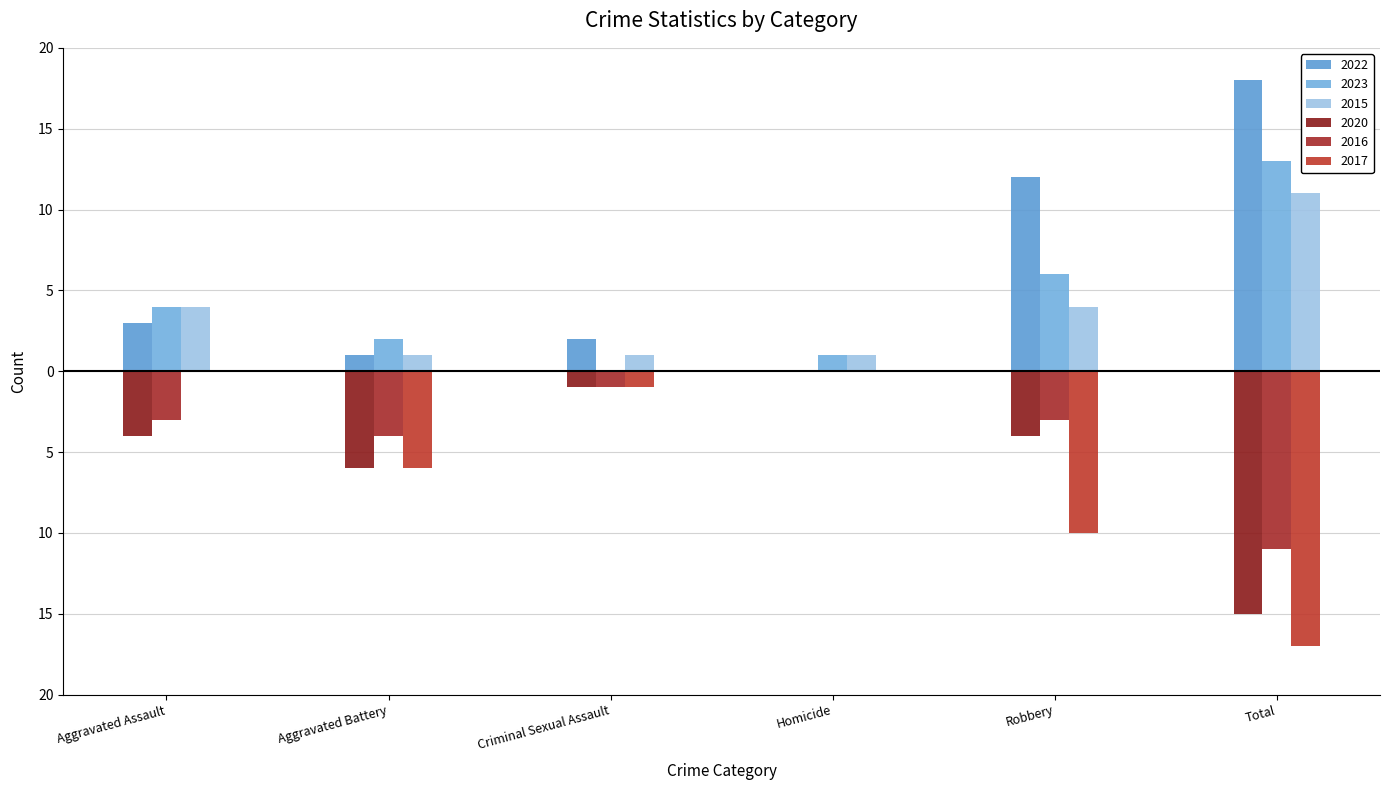

Reading left to right, transcribe all the data shown in this chart.

2022: Aggravated Assault=3	Aggravated Battery=1	Criminal Sexual Assault=2	Homicide=0	Robbery=12	Total=18
2023: Aggravated Assault=4	Aggravated Battery=2	Criminal Sexual Assault=0	Homicide=1	Robbery=6	Total=13
2015: Aggravated Assault=4	Aggravated Battery=1	Criminal Sexual Assault=1	Homicide=1	Robbery=4	Total=11
2020: Aggravated Assault=-4	Aggravated Battery=-6	Criminal Sexual Assault=-1	Homicide=0	Robbery=-4	Total=-15
2016: Aggravated Assault=-3	Aggravated Battery=-4	Criminal Sexual Assault=-1	Homicide=0	Robbery=-3	Total=-11
2017: Aggravated Assault=0	Aggravated Battery=-6	Criminal Sexual Assault=-1	Homicide=0	Robbery=-10	Total=-17